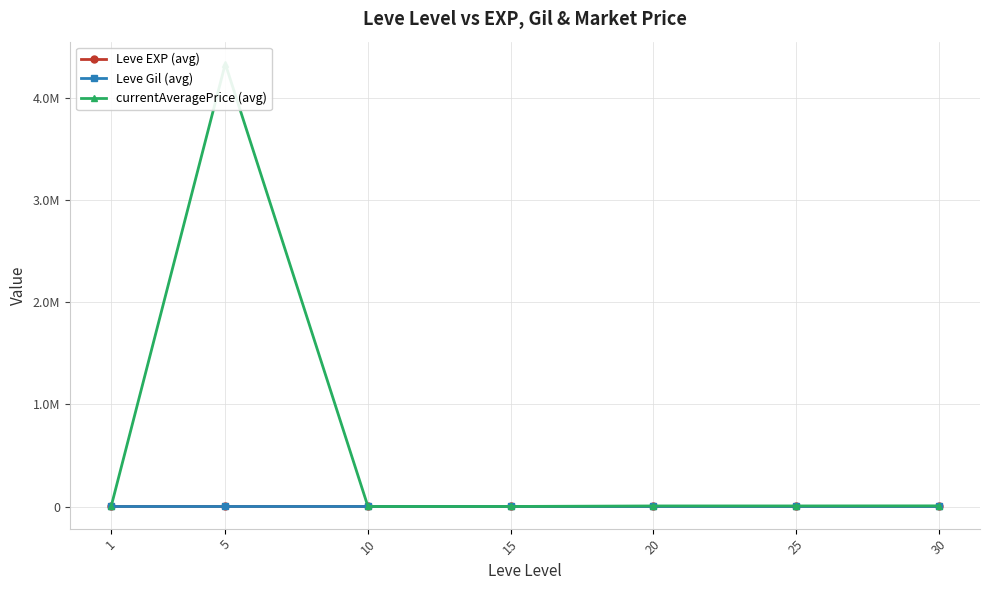

In currentAveragePrice (avg), how many points are higher than both neighbors (excluding endpoints)?

1